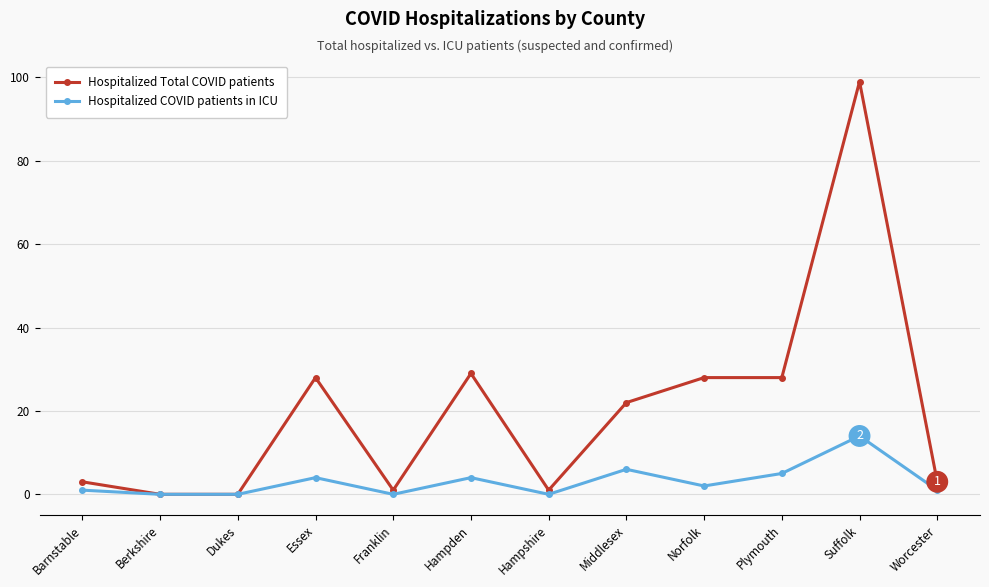

At how many categories does at least one series exceed 10?

6